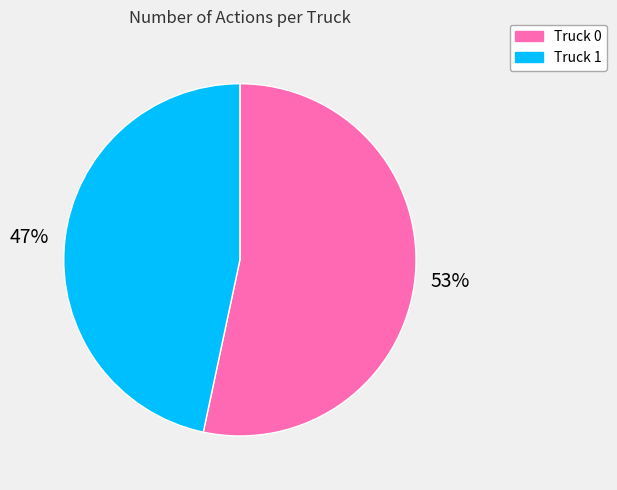

Combined, do Truck 0 and Truck 1 account for over 50%?

Yes